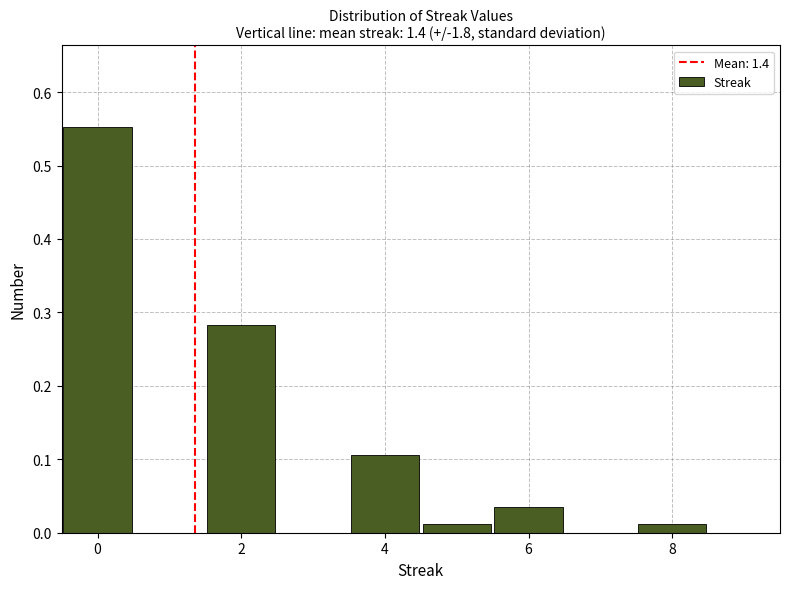

Reading left to right, list every bar in this chart as the range it spans on the x-axis followed by its height. Neither the bar edges nor the heights are printed on the chart, so give them approximately, as read against the axes.

-0.5 to 0.5: 0.55
0.5 to 1.5: 0
1.5 to 2.5: 0.28
2.5 to 3.5: 0
3.5 to 4.5: 0.11
4.5 to 5.5: 0.01
5.5 to 6.5: 0.04
6.5 to 7.5: 0
7.5 to 8.5: 0.01